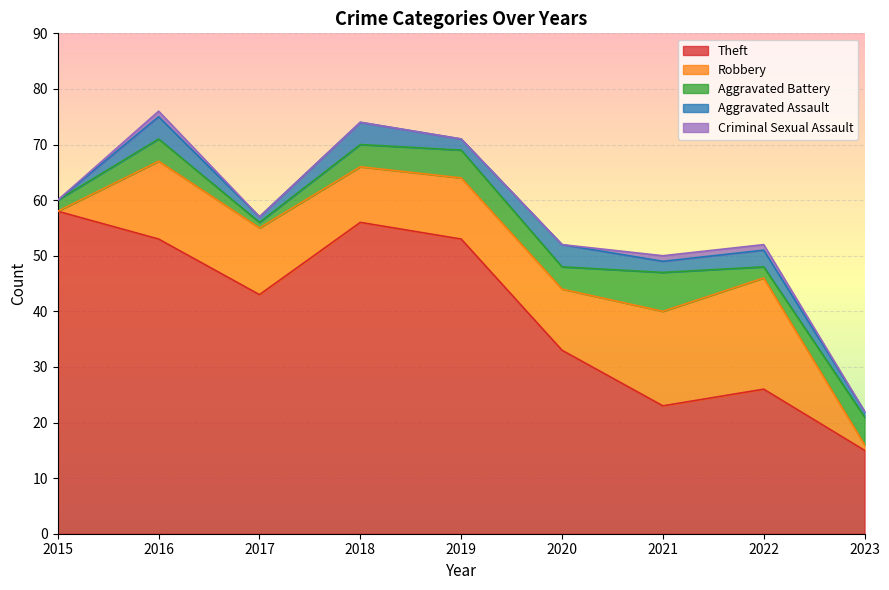

List the labels in order of Robbery value, largest first.

2022, 2021, 2016, 2017, 2019, 2020, 2018, 2023, 2015